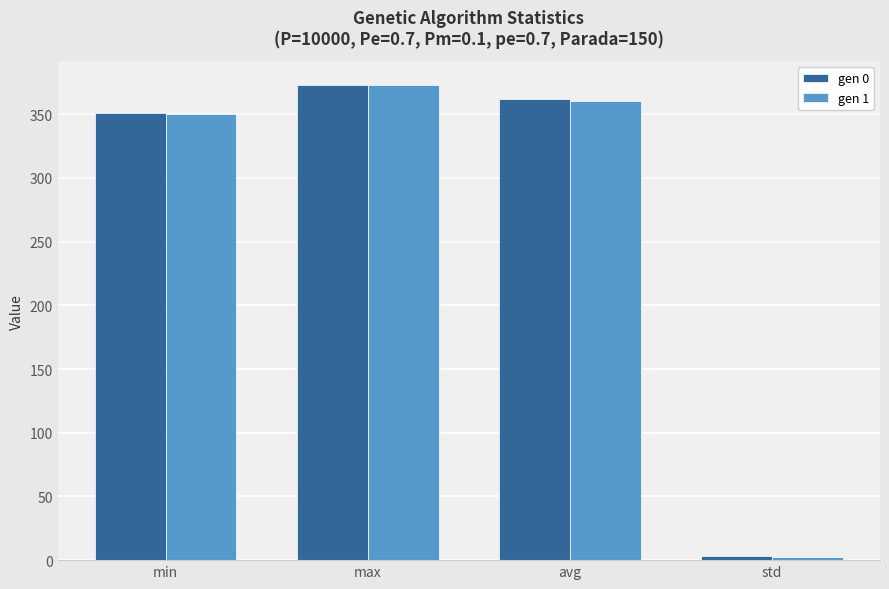

Where is gen 0 nearest to the value 188?

min